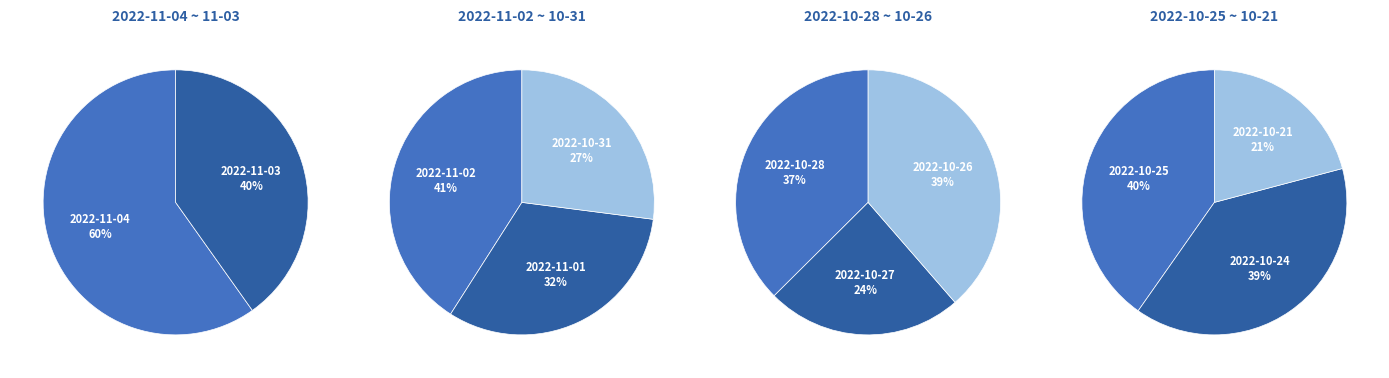

How many segments does this pie chart have?

11